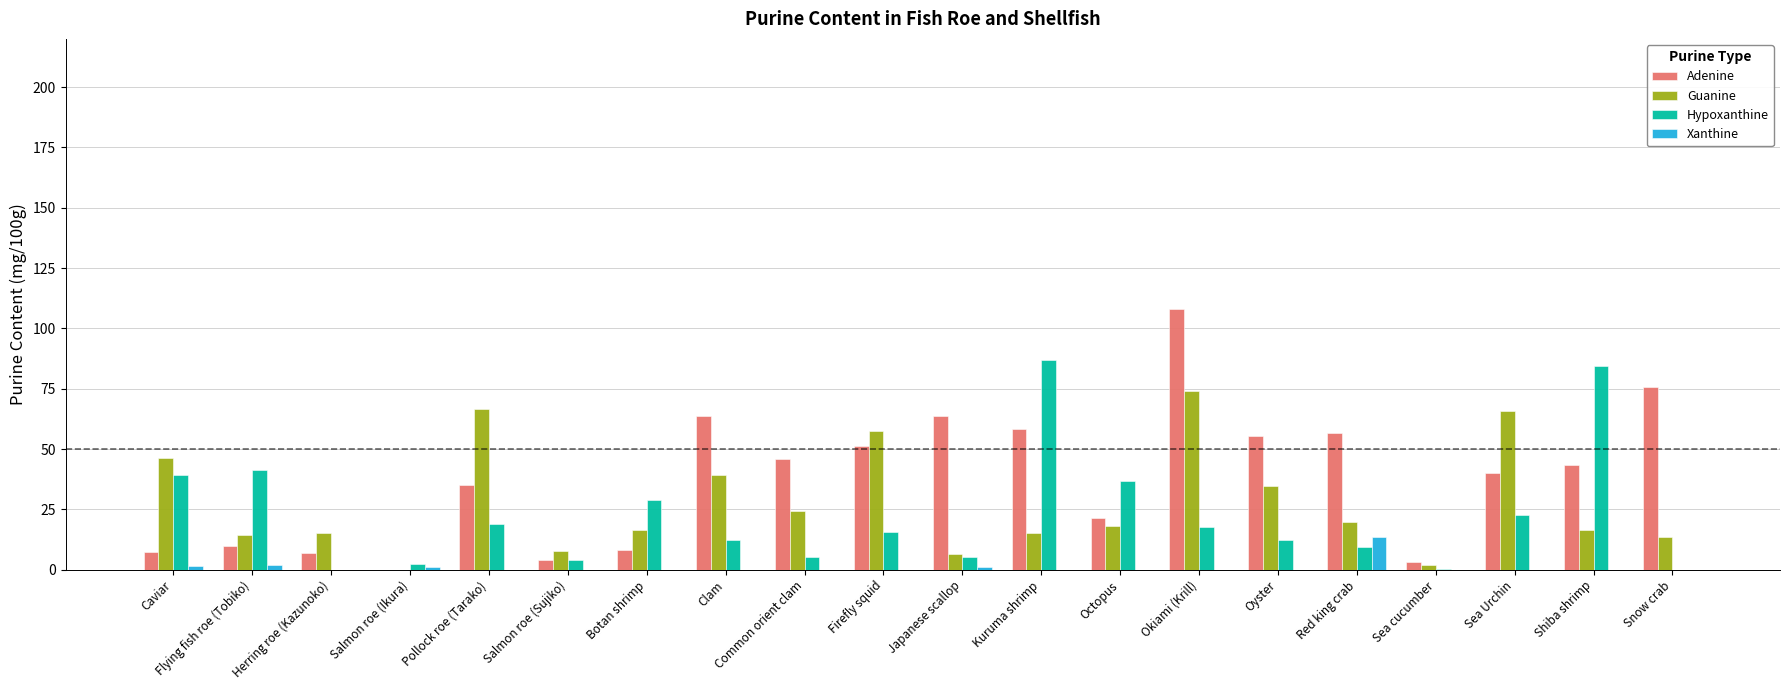

Which category has the highest value across all series?

Okiami (Krill)